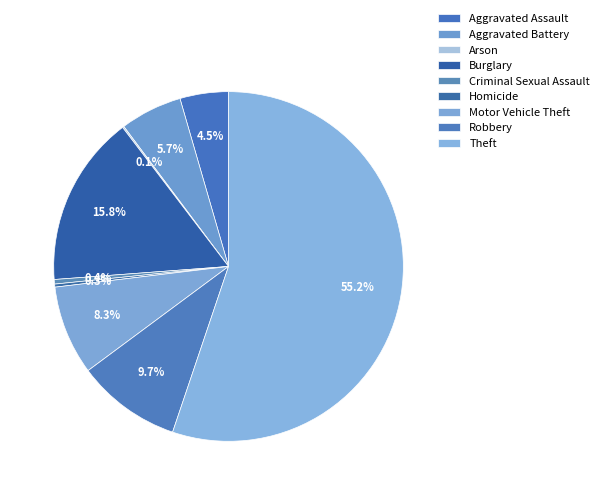

To the nearest percent, what is the difference between the largest and smallest slice percentages?

55%